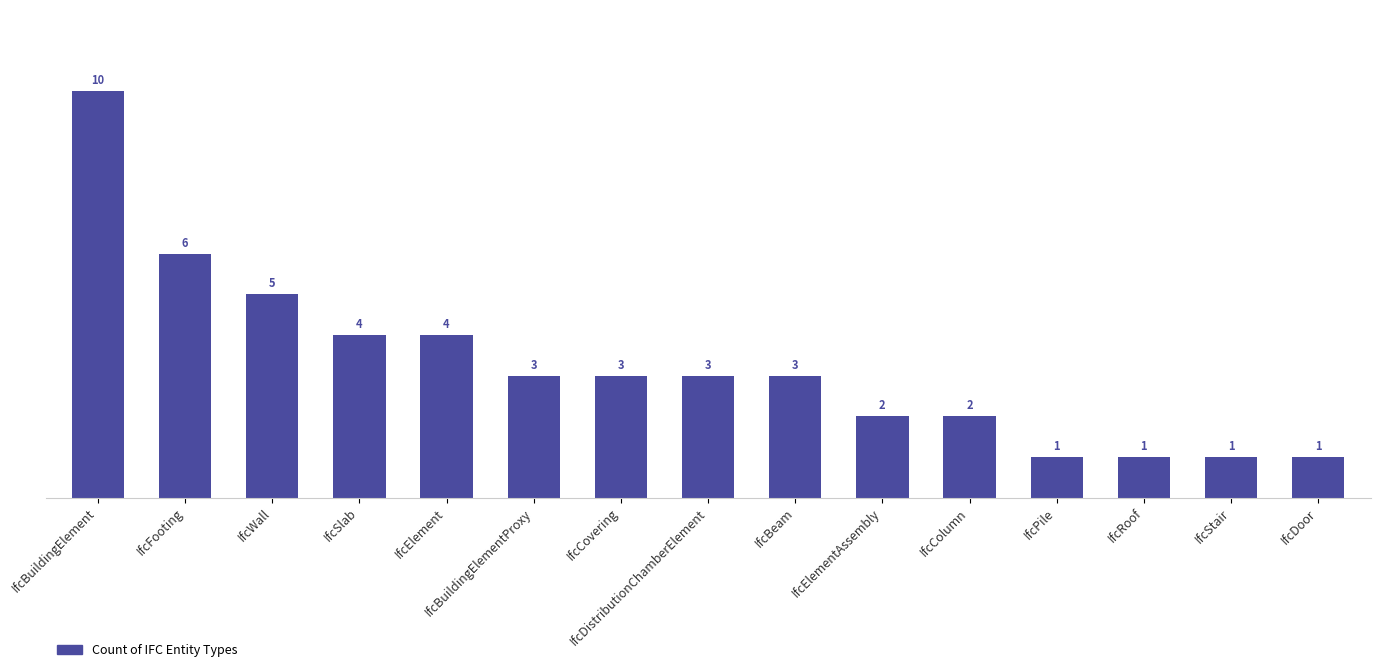

Reading right to left, what are all the values shown in this chart?

IfcDoor=1	IfcStair=1	IfcRoof=1	IfcPile=1	IfcColumn=2	IfcElementAssembly=2	IfcBeam=3	IfcDistributionChamberElement=3	IfcCovering=3	IfcBuildingElementProxy=3	IfcElement=4	IfcSlab=4	IfcWall=5	IfcFooting=6	IfcBuildingElement=10